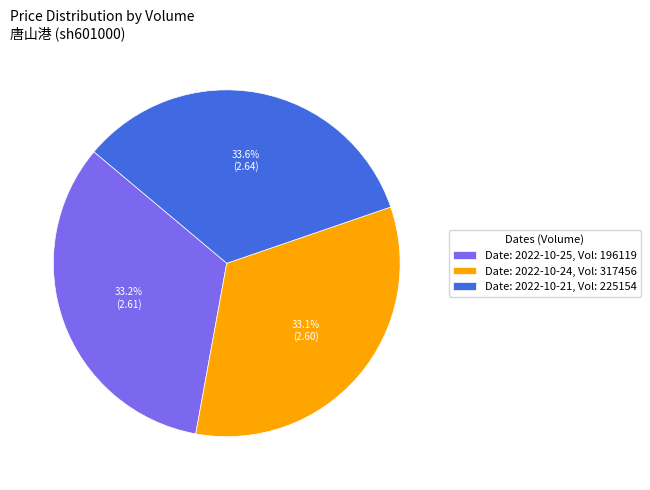

Rank the categories by value from lowest to highest.

Date: 2022-10-24, Vol: 317456, Date: 2022-10-25, Vol: 196119, Date: 2022-10-21, Vol: 225154